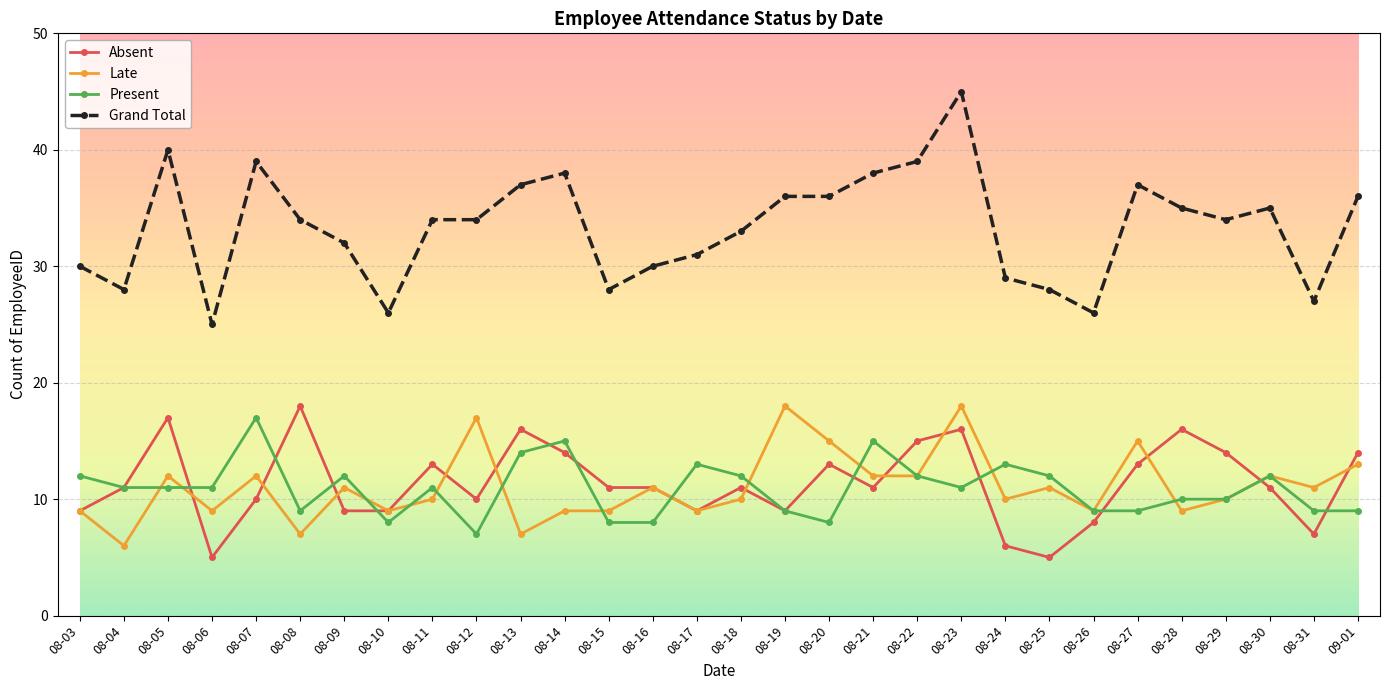

What is the greatest value displayed?

45